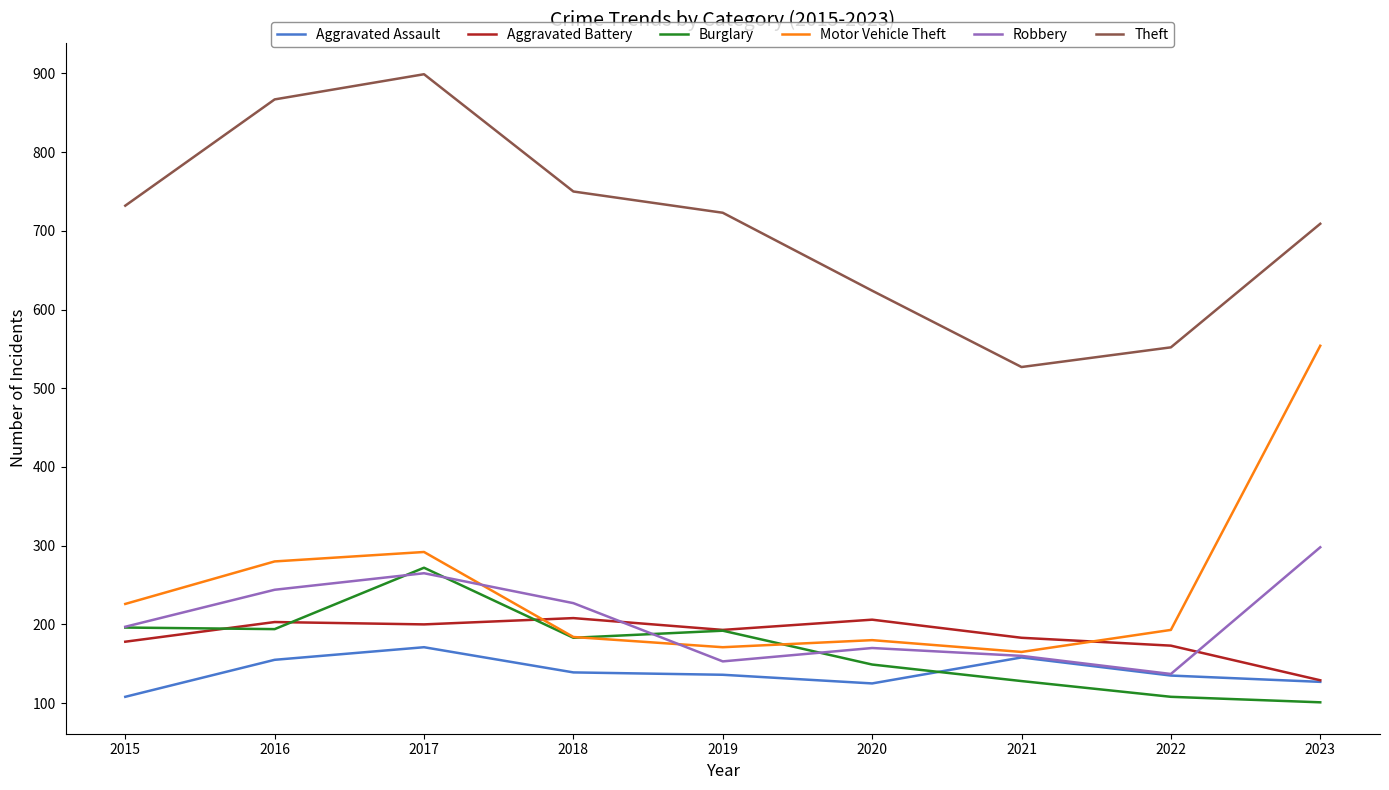

In Robbery, how many points are higher than both neighbors (excluding endpoints)?

2